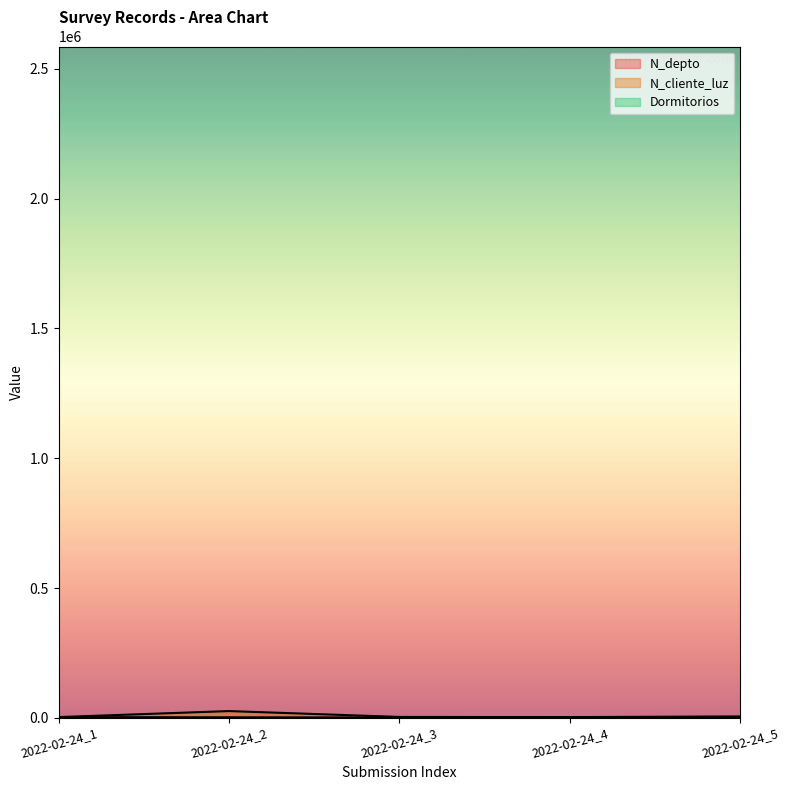

Which series has the largest total across all categories?

N_cliente_luz